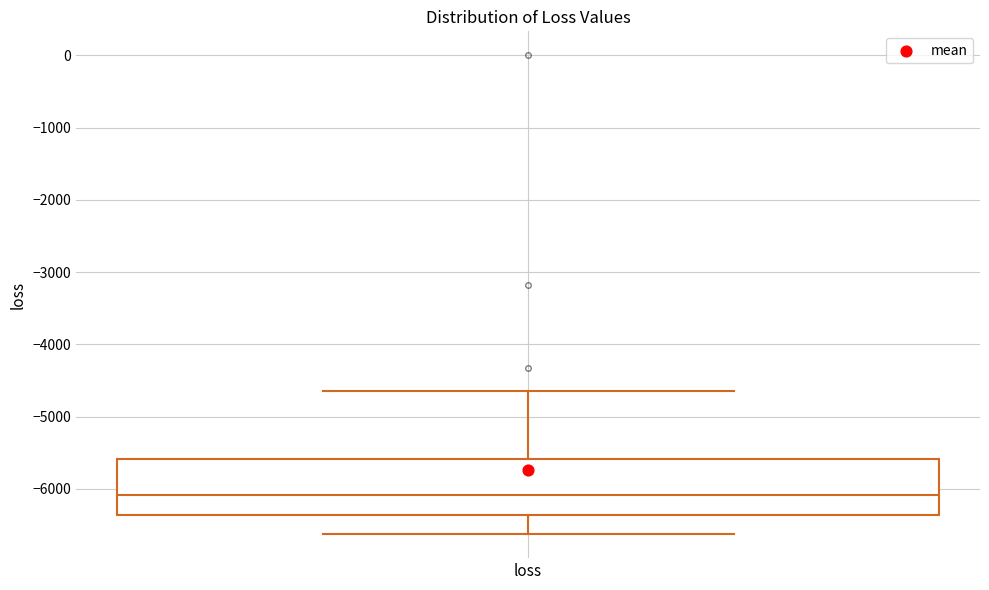

Transcribe this box plot: give where the median line is, the range the box spans, and where the two whiskers end, as read against the y-axis. The values are not printed on the chart, so give them approximately, as read against the axis.

median -6100, box -6400 to -5600, whiskers -6600 to -4600